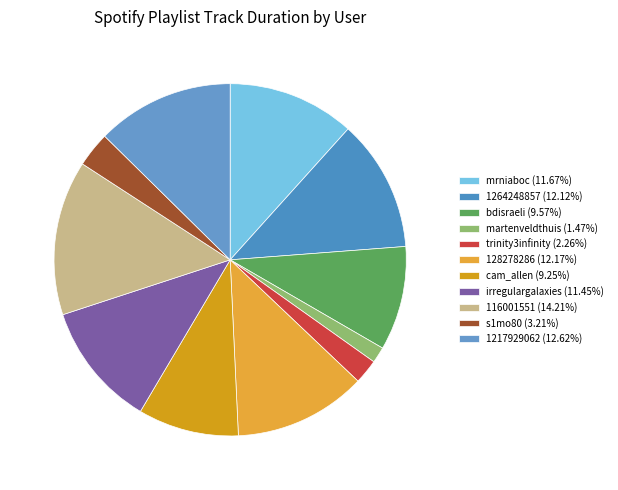

How many segments does this pie chart have?

11